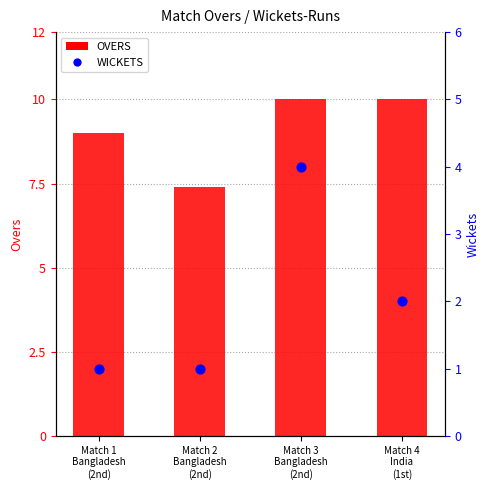

What are all the series names shown in the legend?

OVERS, WICKETS